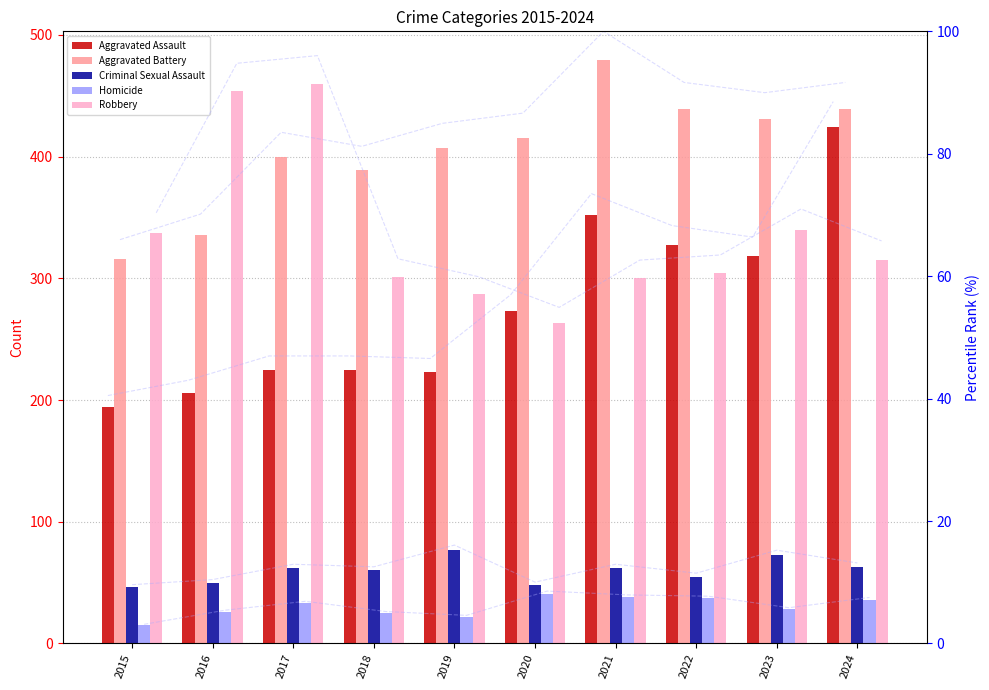

Reading left to right, extract all data points from this chart.

Aggravated Assault: 194	206	225	225	223	273	352	327	318	424
Aggravated Battery: 316	336	400	389	407	415	479	439	431	439
Criminal Sexual Assault: 46	50	62	60	77	48	62	55	73	63
Homicide: 15	26	33	25	22	41	38	37	28	36
Robbery: 337	454	460	301	287	263	300	304	340	315